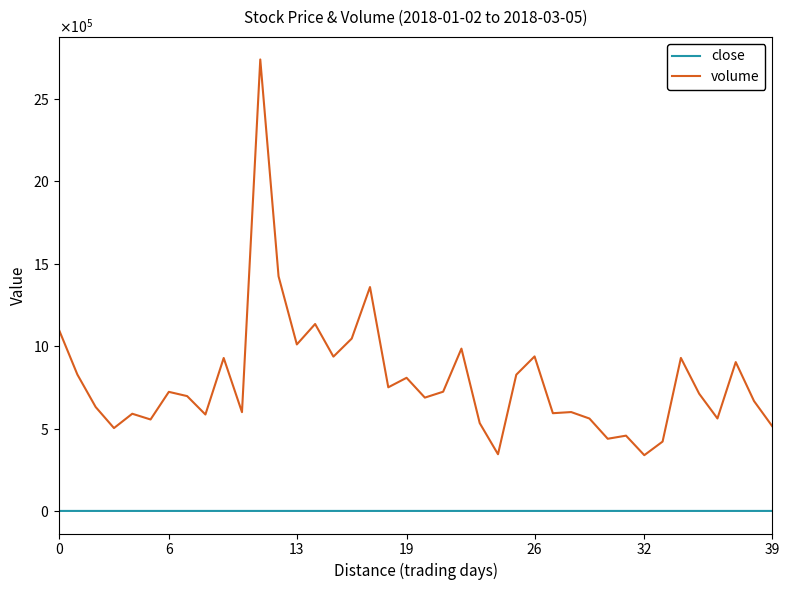

Which series has the largest total across all categories?

volume